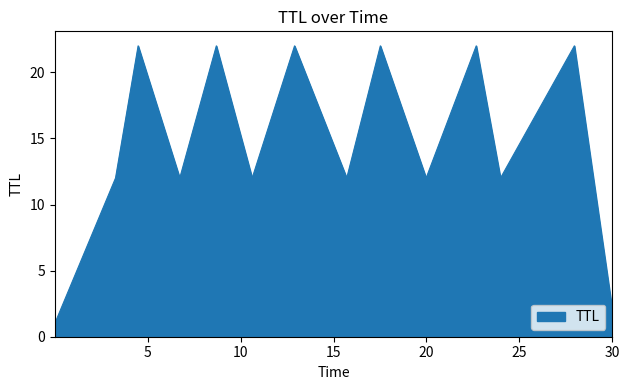

What is the maximum value shown in the chart?

22